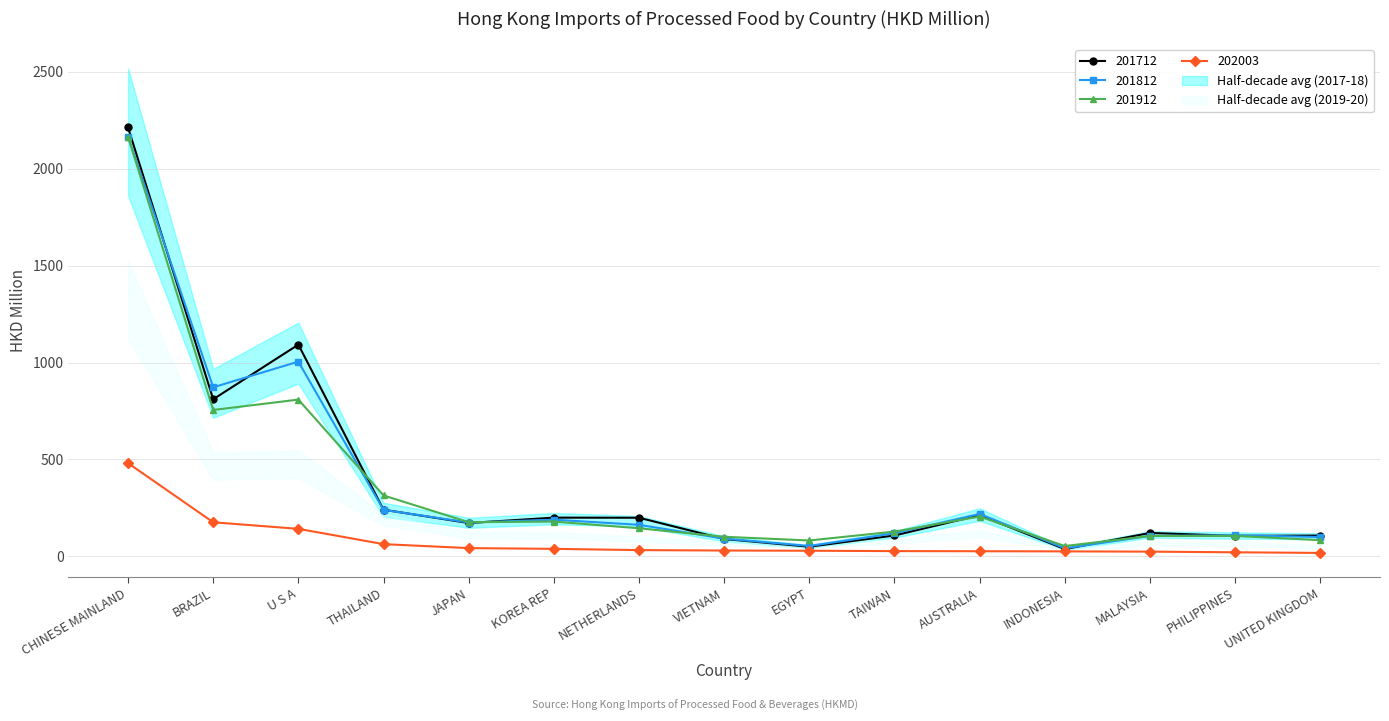

How many interior local peaks does the 201812 series have?

4